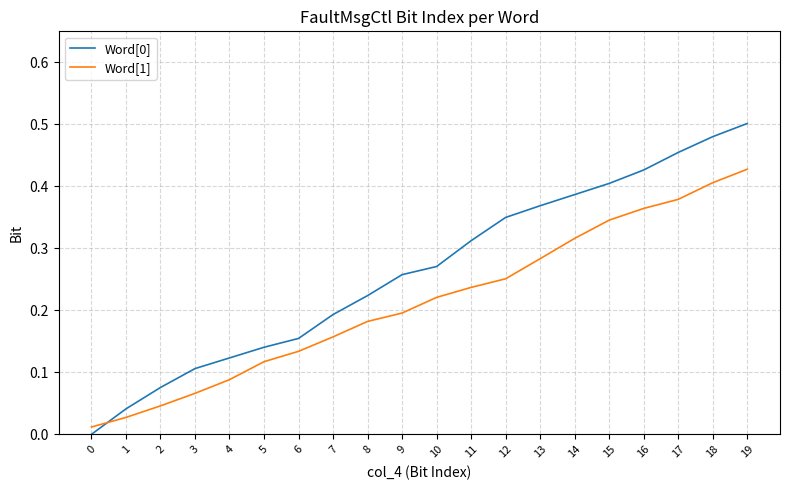

At which category is the sum across all series the highest?

19